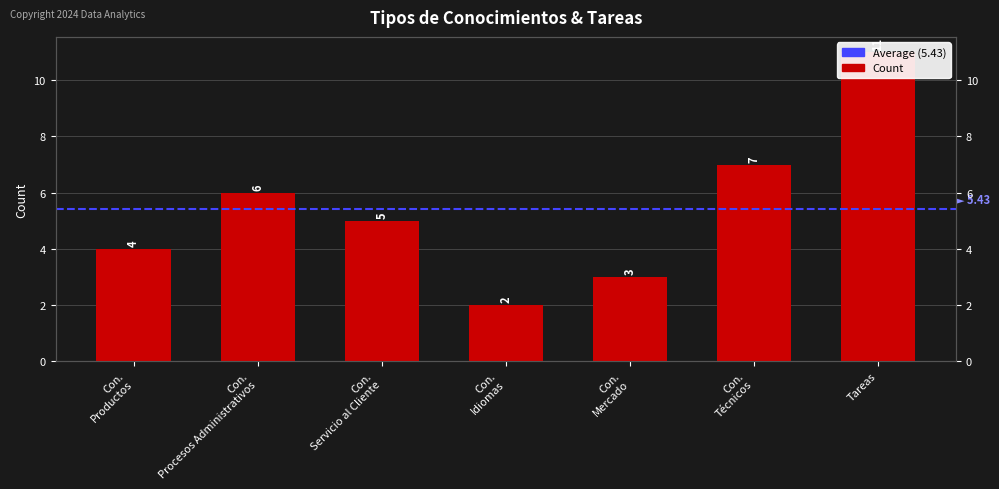

Approximately how many times larger is the value at Tareas compared to Con. Servicio al Cliente?

2.2